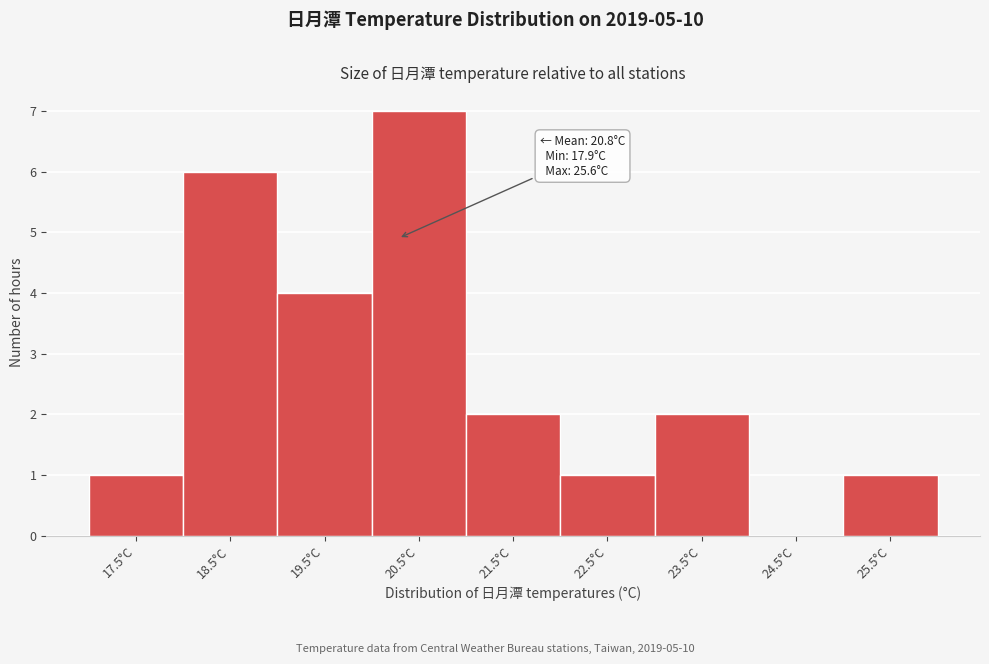

Reading left to right, transcribe all the data shown in this chart.

17.5°C=1	18.5°C=6	19.5°C=4	20.5°C=7	21.5°C=2	22.5°C=1	23.5°C=2	24.5°C=0	25.5°C=1